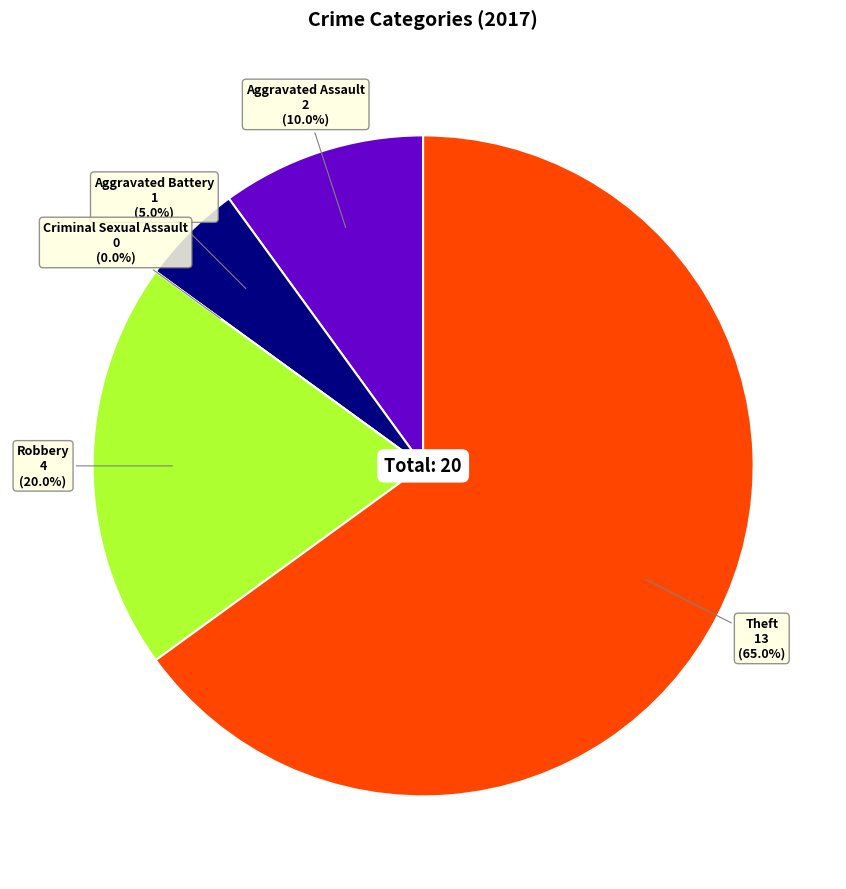

Is the sum of Aggravated Assault and Theft greater than half?

Yes